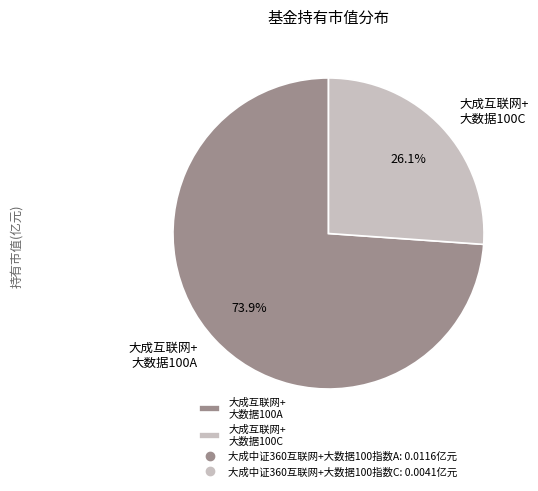

Which slice is the largest?

大成互联网+ 大数据100A